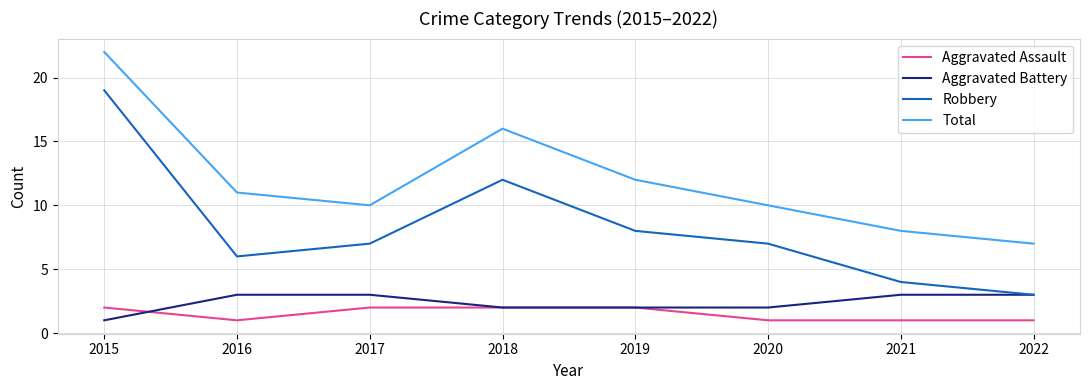

The Total series shows 10 at 2020. True or false?

True